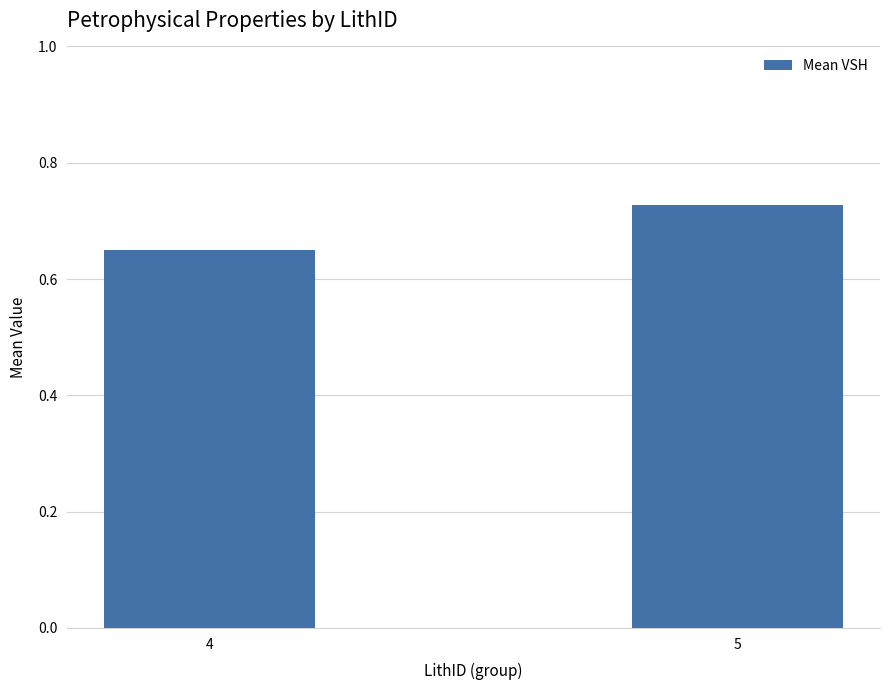

At which label is the value closest to 0?

4